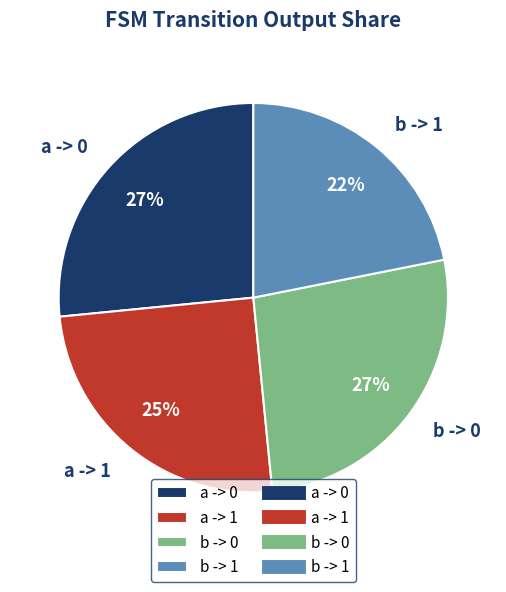

Combined, do b -> 1 and a -> 1 account for over 50%?

No